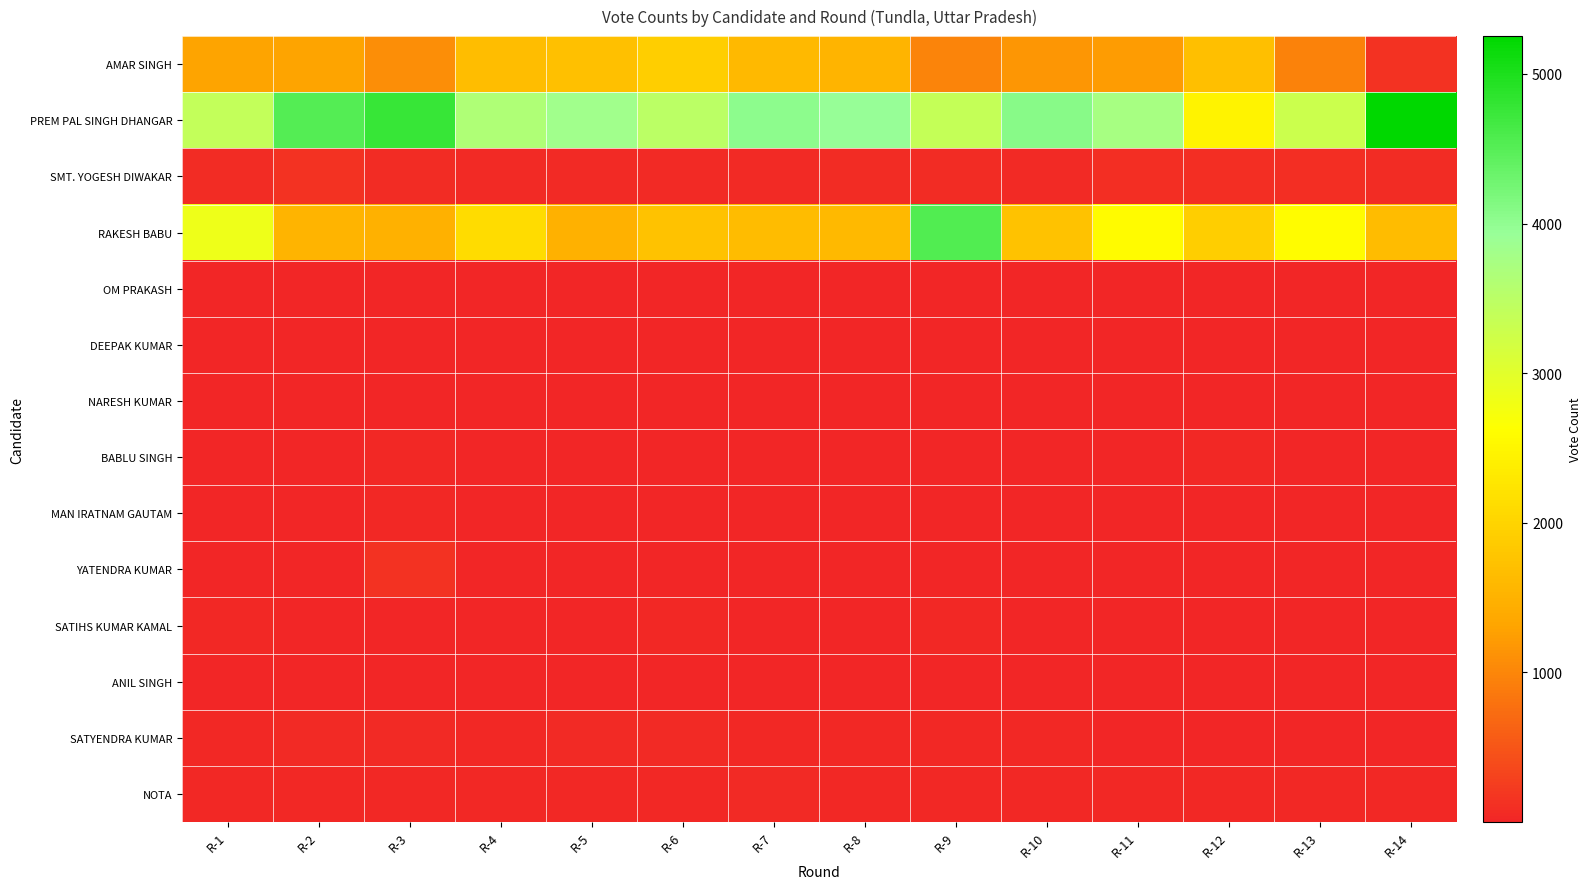

Between R-13 and R-14, which is larger?

R-13